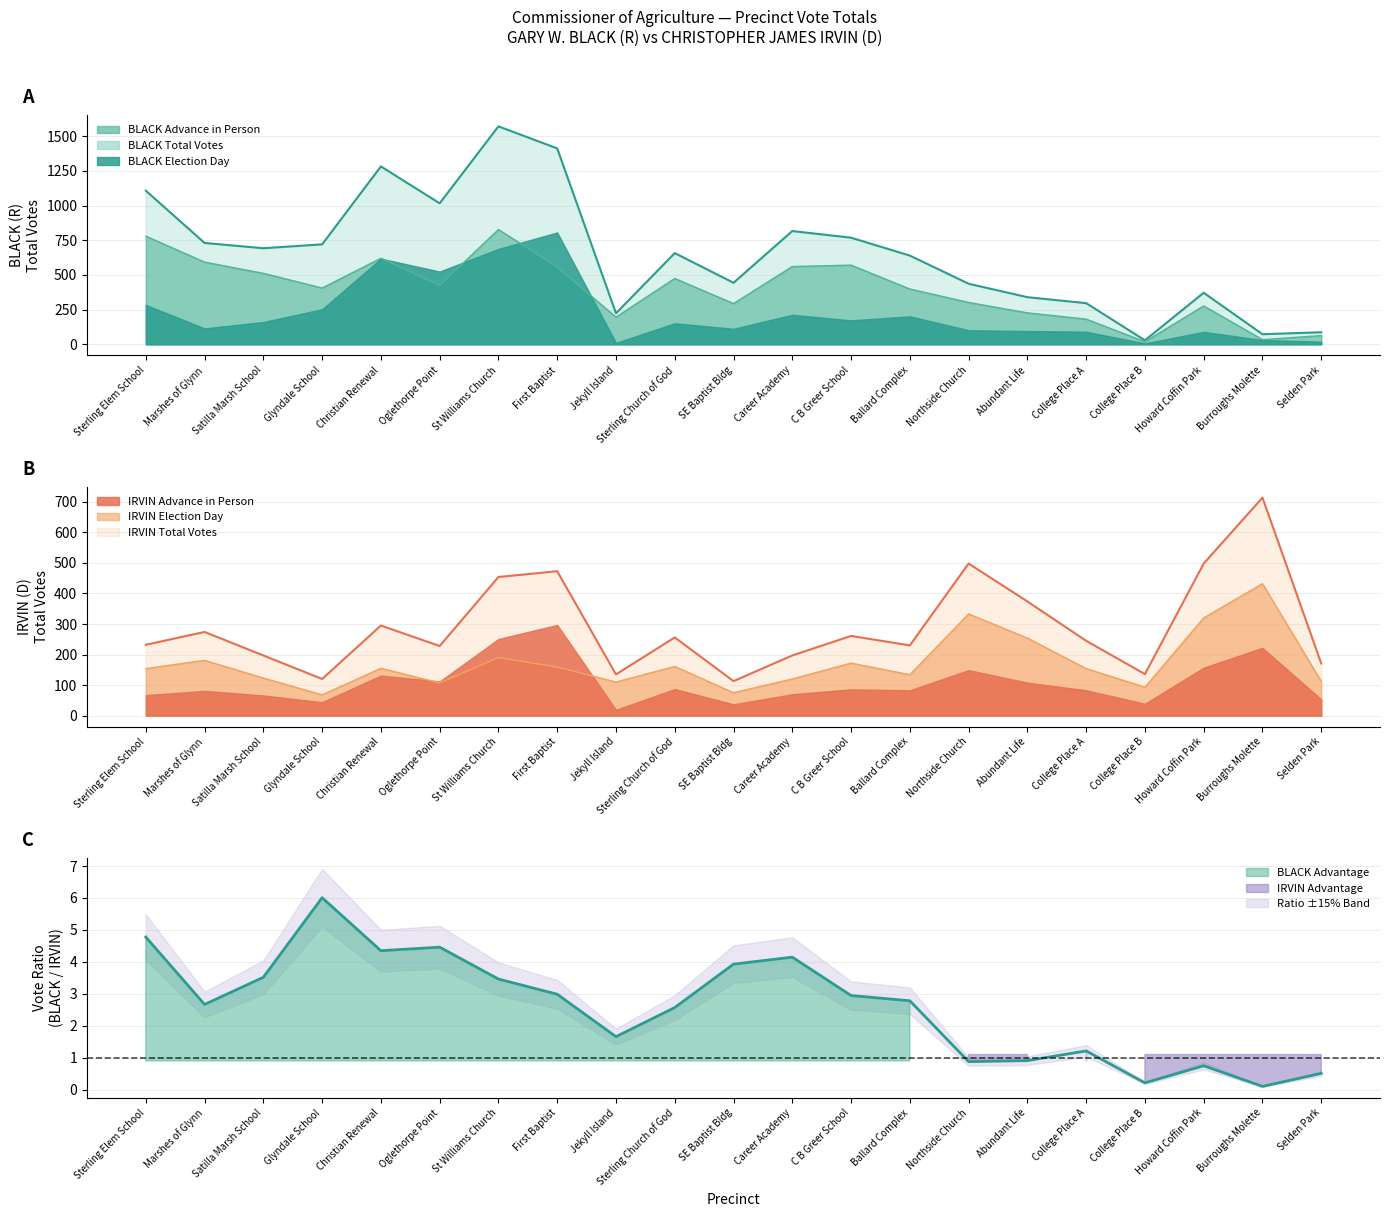

What position from the right is Satilla Marsh School?

19